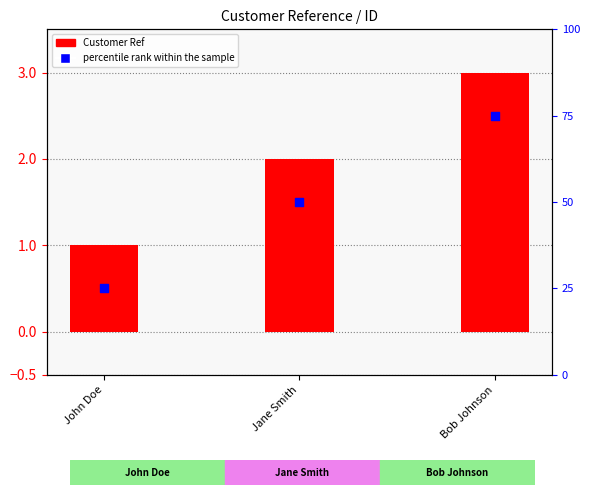

Which series reaches the maximum Y coordinate?

Customer Ref